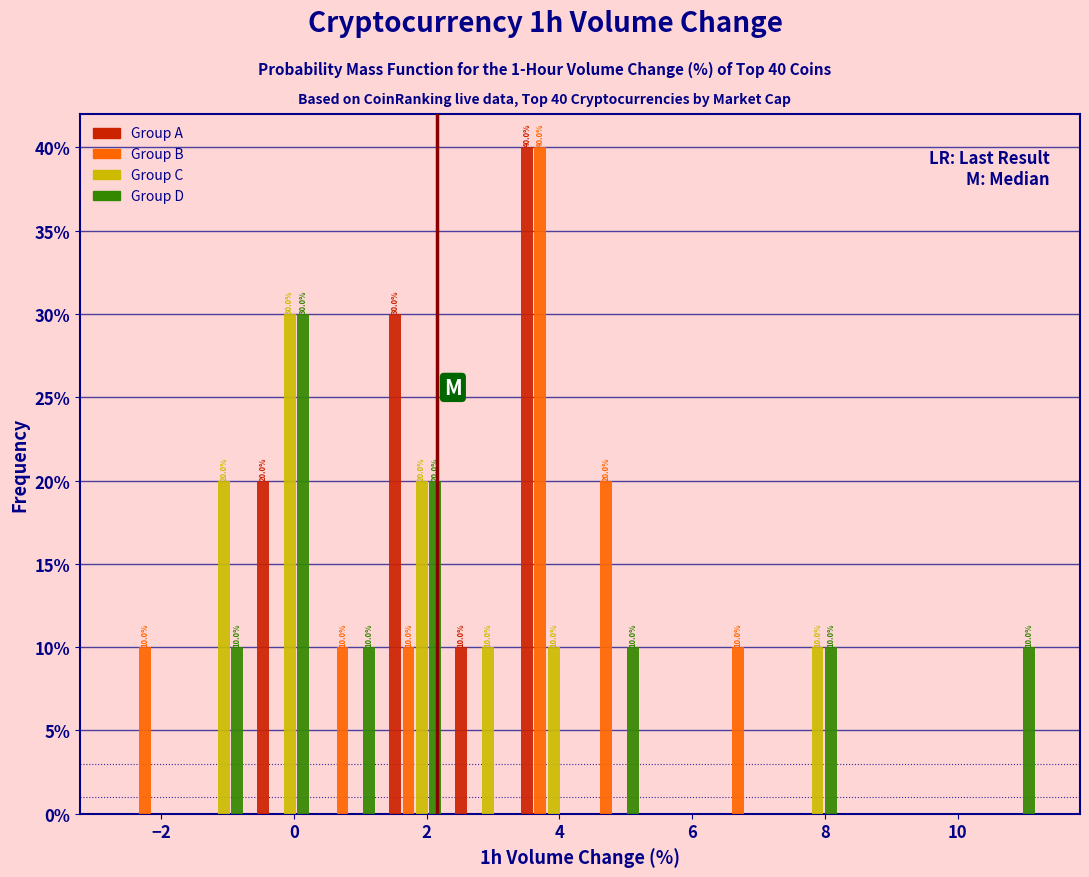

In the Group B series, which range on the x-axis has the tallest bar?

3.4 to 4.4